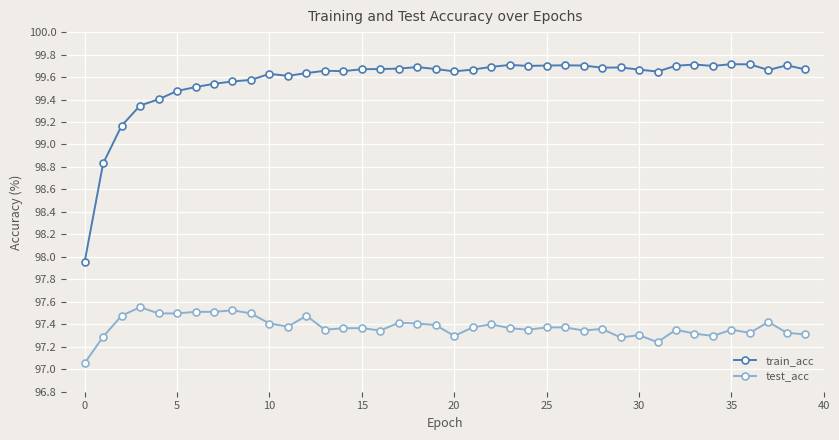

What is the difference between the second highest and minimum values in the test_acc series?

0.5